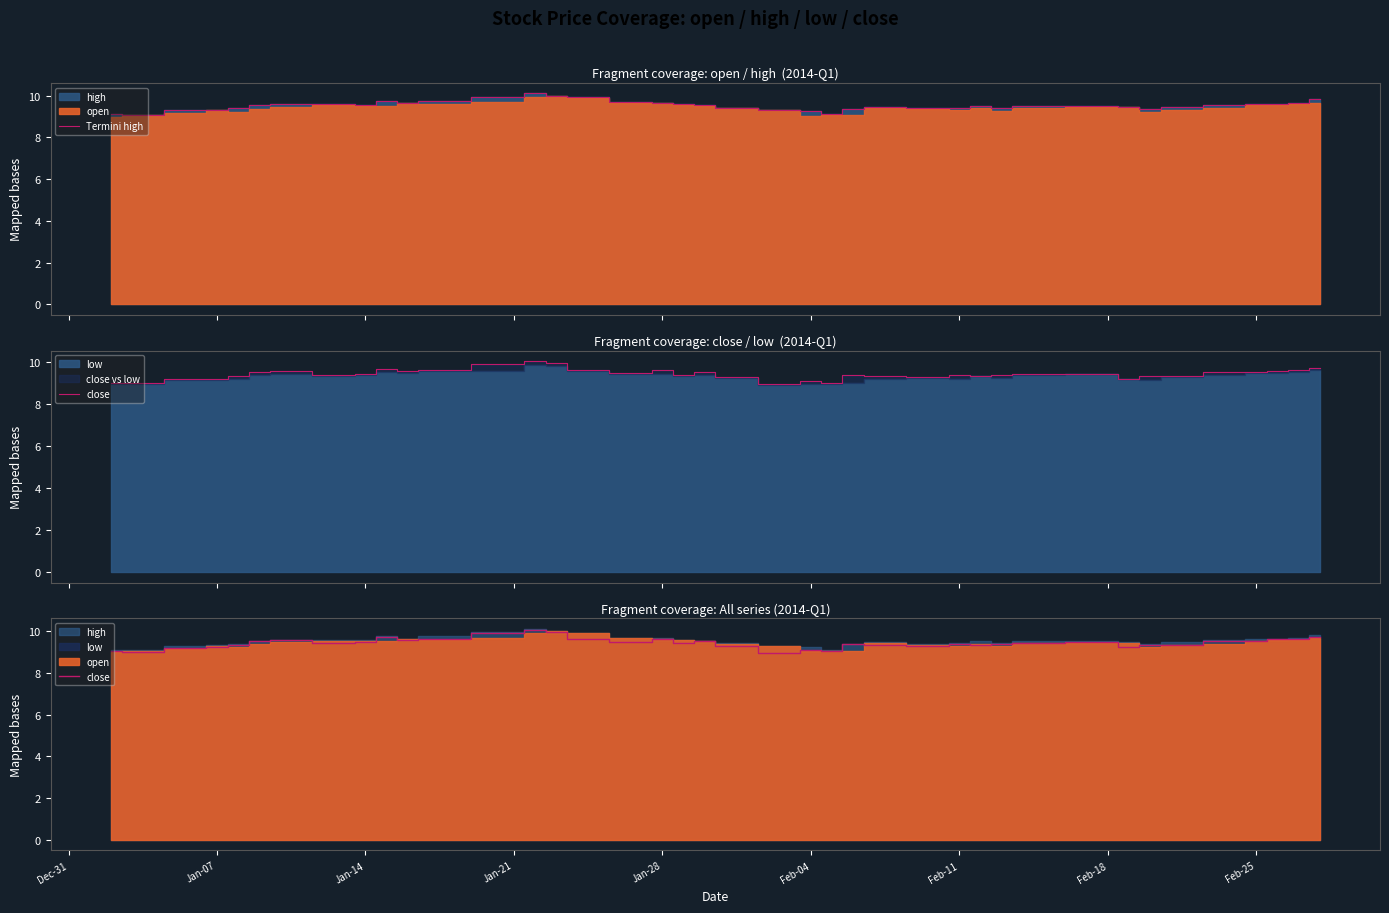

What is the maximum value for Termini high?

10.1